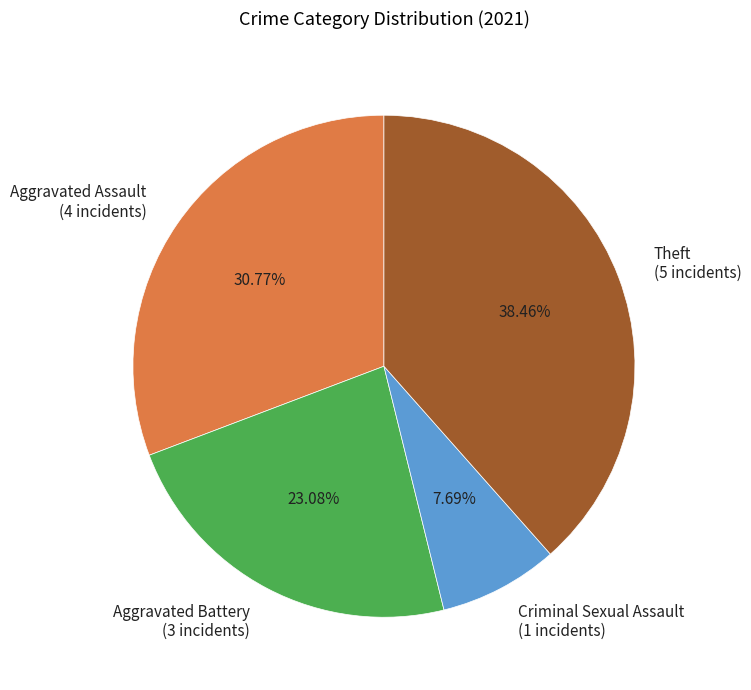

Rank the categories by value from lowest to highest.

Criminal Sexual Assault (1 incidents), Aggravated Battery (3 incidents), Aggravated Assault (4 incidents), Theft (5 incidents)